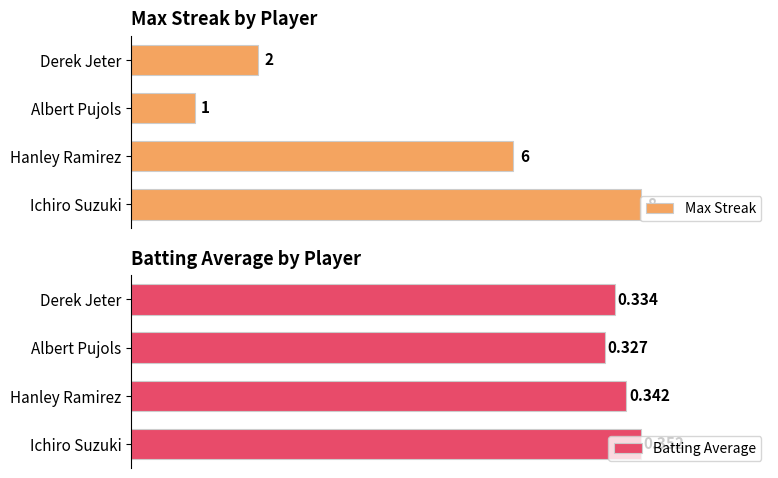

What is the greatest value displayed?

8.0